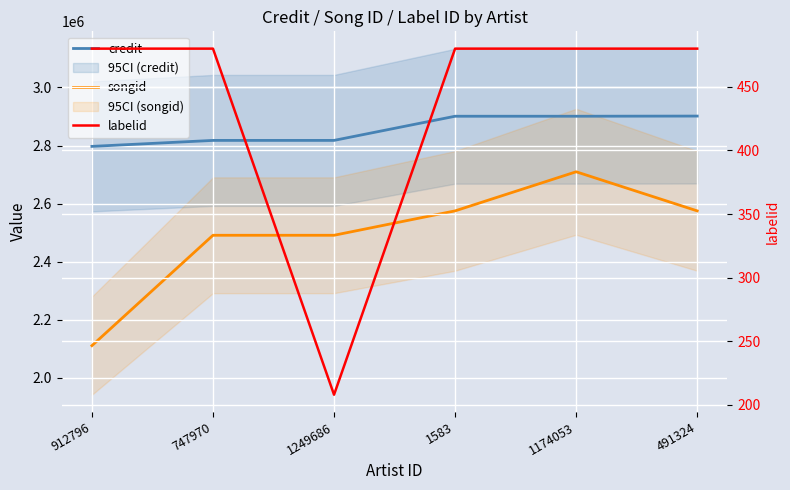

Read the songid value at 491324, to the nearest 10.

2575160